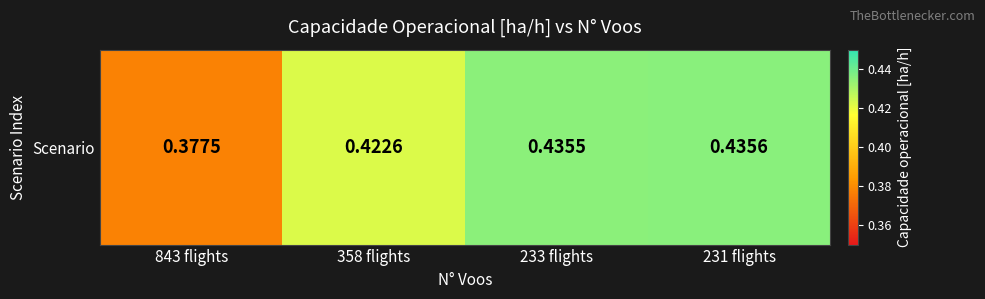

How many values are between 0 and 1?

4